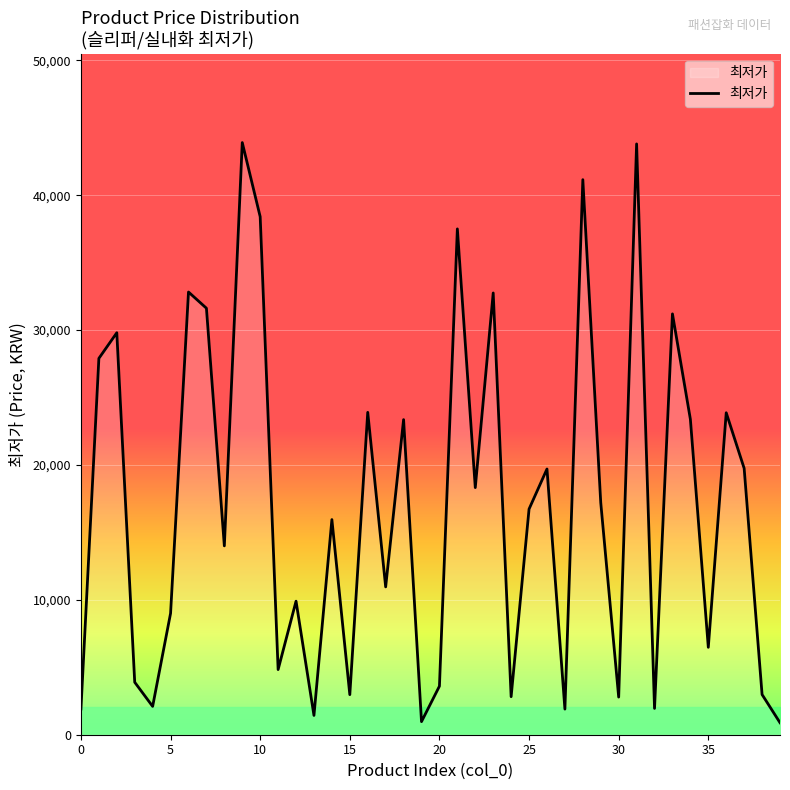

What is the maximum value shown in the chart?

43900